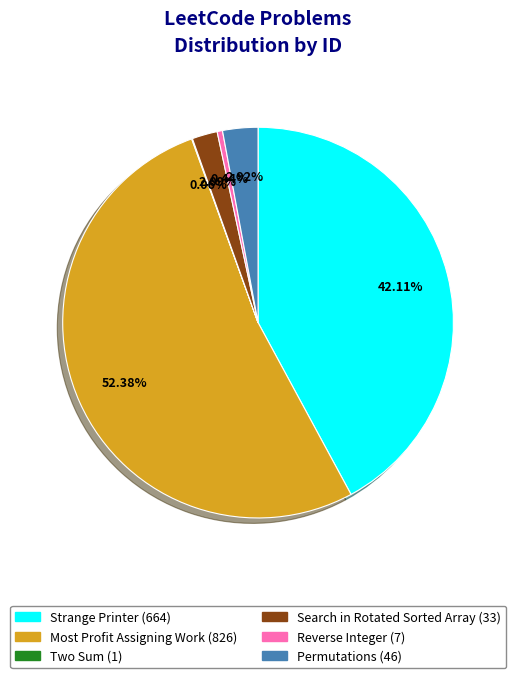

Which slice is the largest?

Most Profit Assigning Work